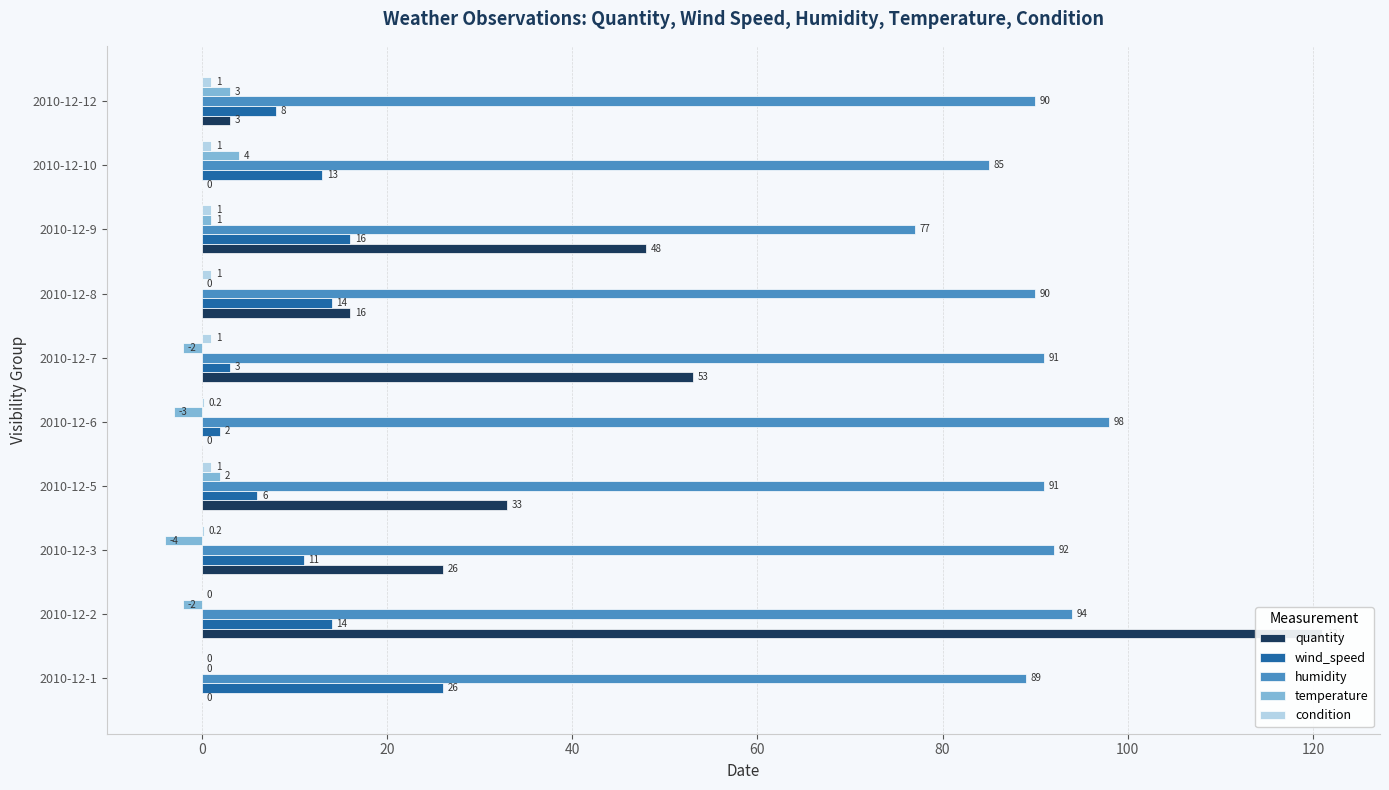

Which series has the largest total across all categories?

humidity